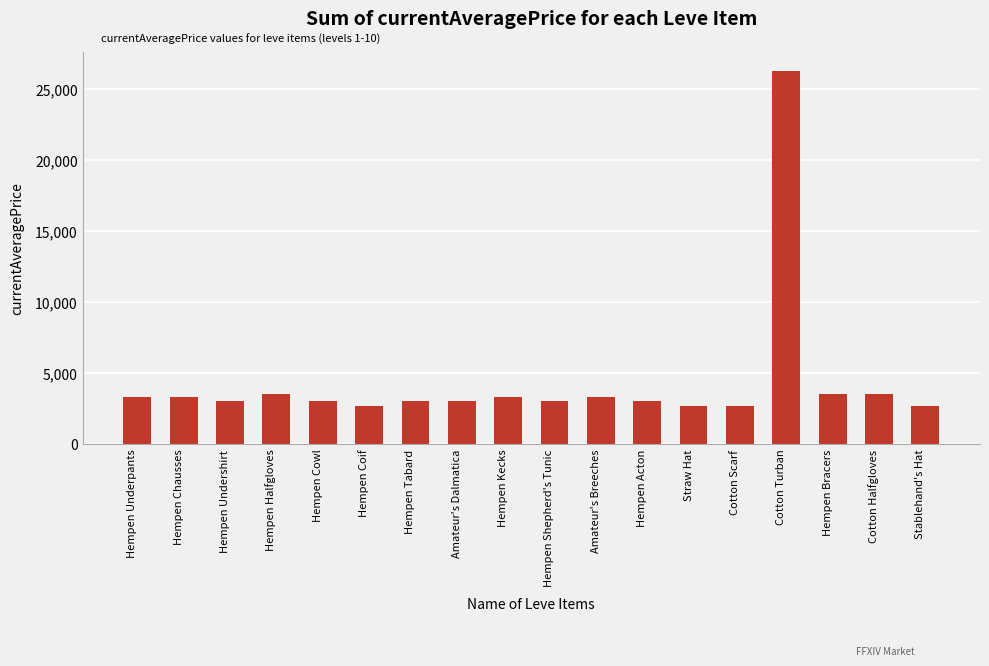

What is the sum of the values at Hempen Tabard and Cotton Halfgloves?

6542